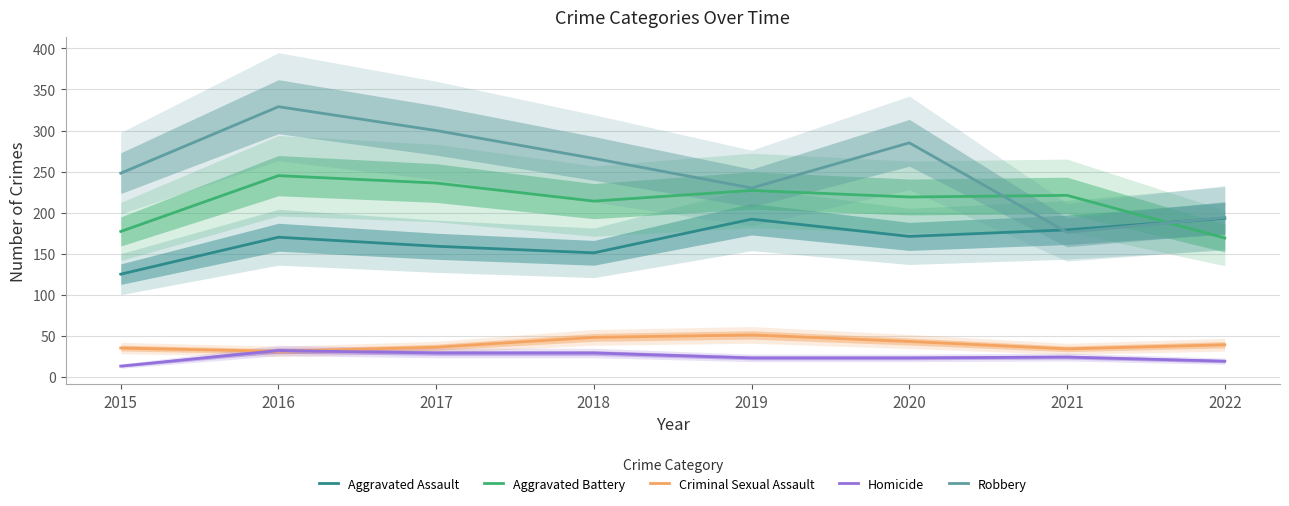

List the labels in order of Aggravated Assault value, smallest first.

2015, 2018, 2017, 2016, 2020, 2021, 2019, 2022